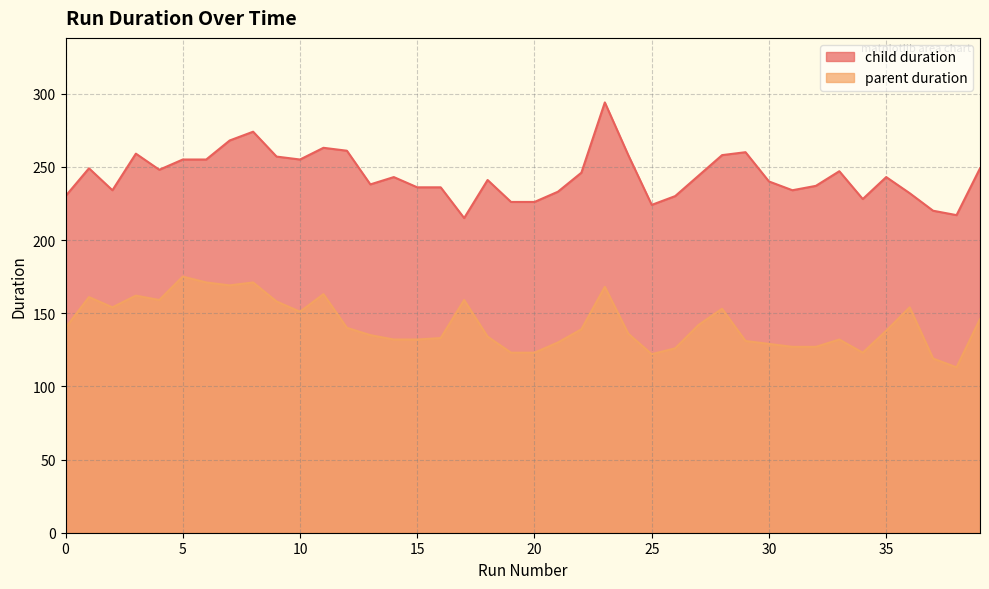

True or false: child duration has a value of 402 at 28.

False